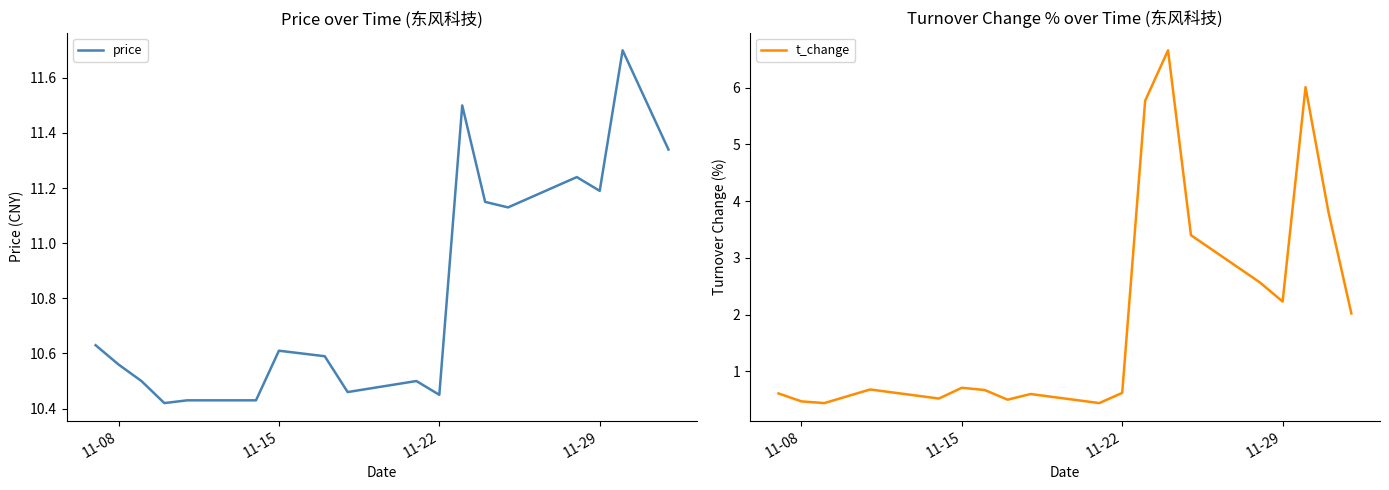

How many data points does each series have?

20